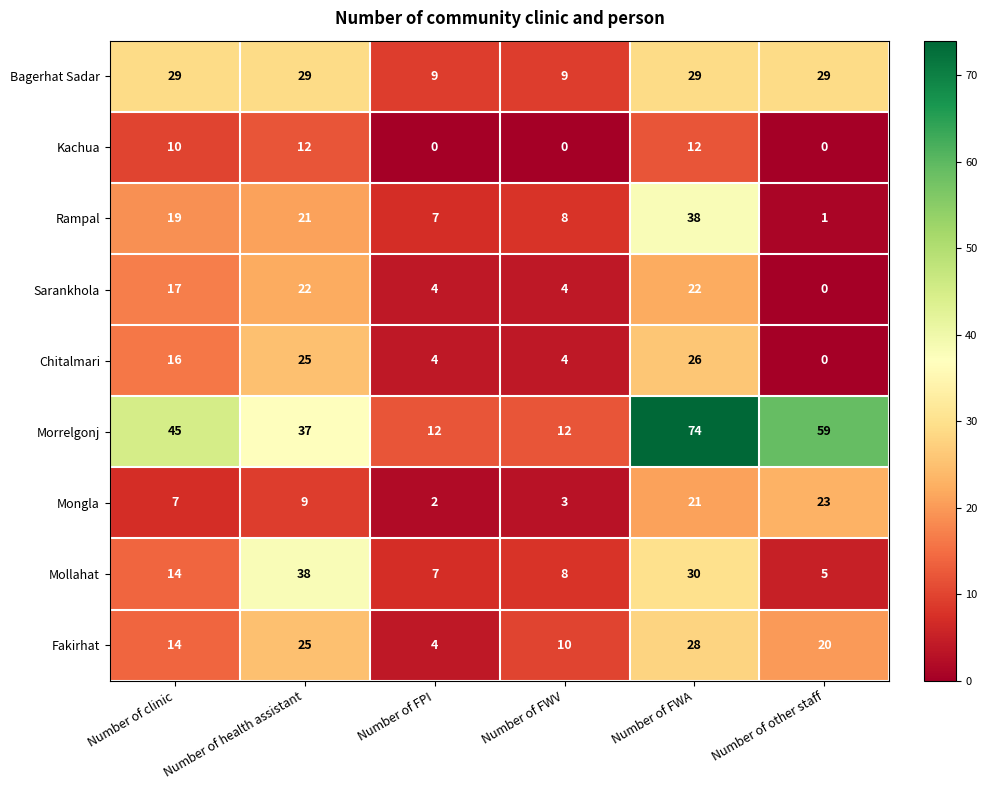

How many categories are shown in the chart?

6